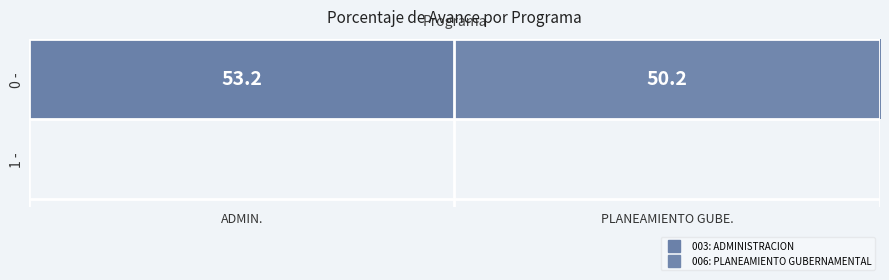

What is the minimum value shown in the chart?

50.2